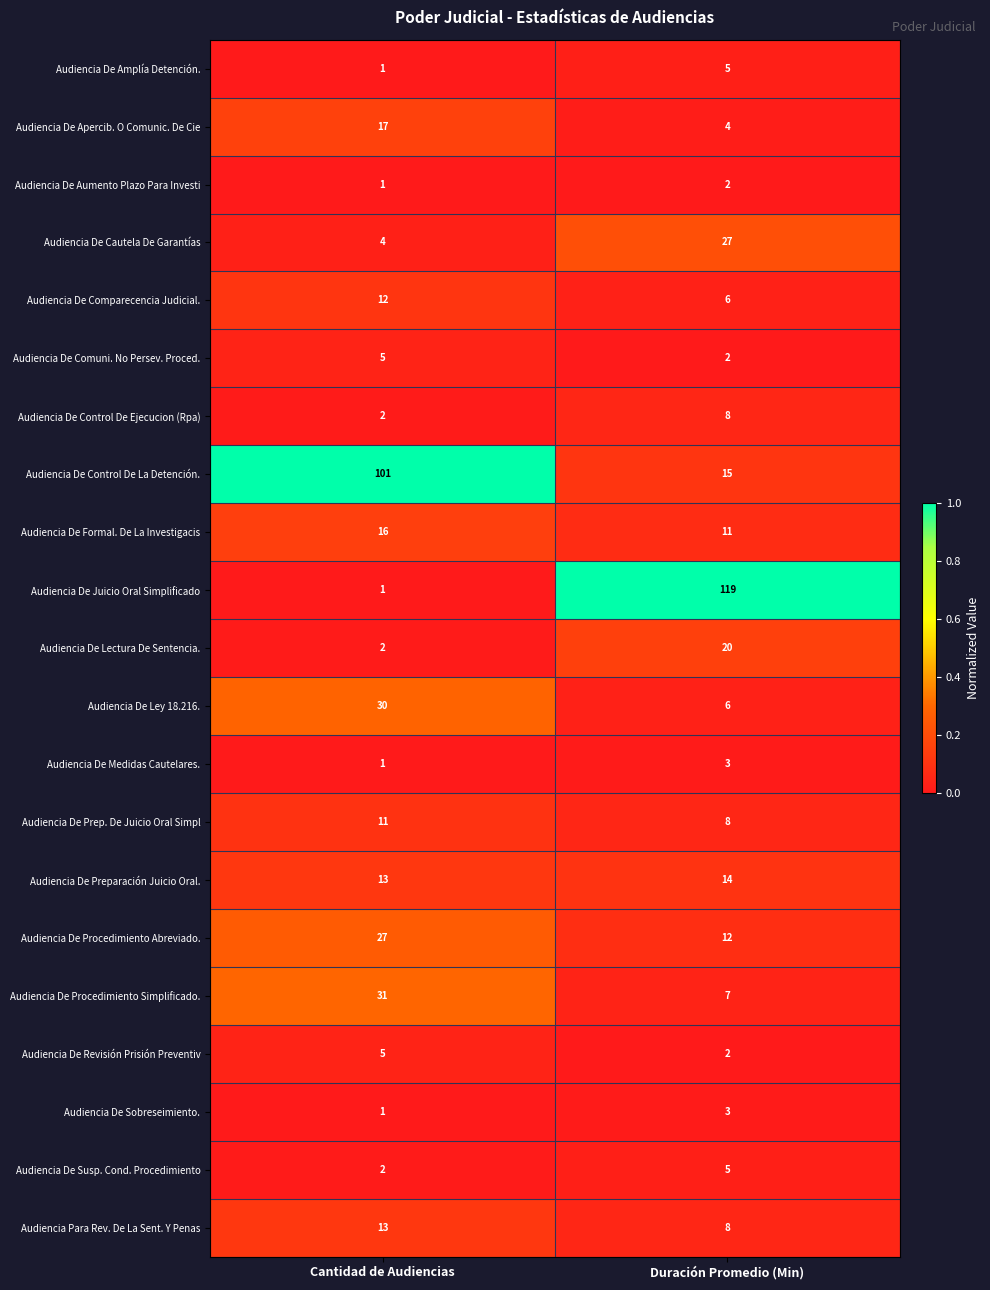

True or false: Audiencia De Prep. De Juicio Oral Simpl has a value of 11 at Cantidad de Audiencias.

True